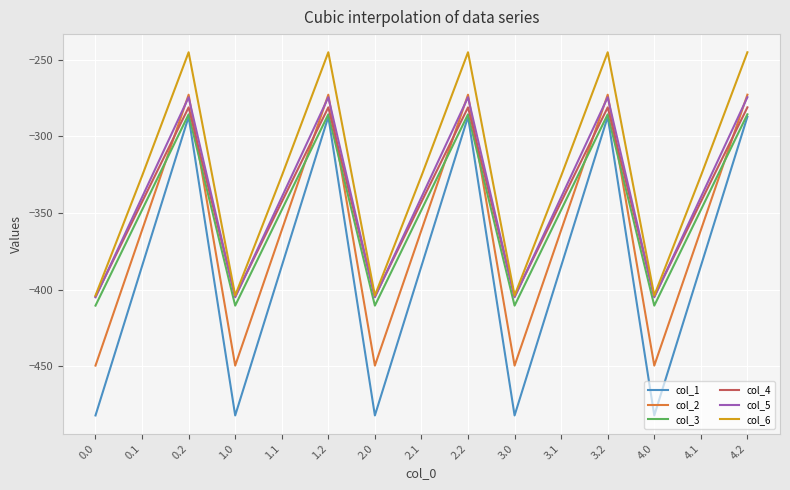

What is the sum of the col_3 values at 3.2 and 0.1?

-633.5